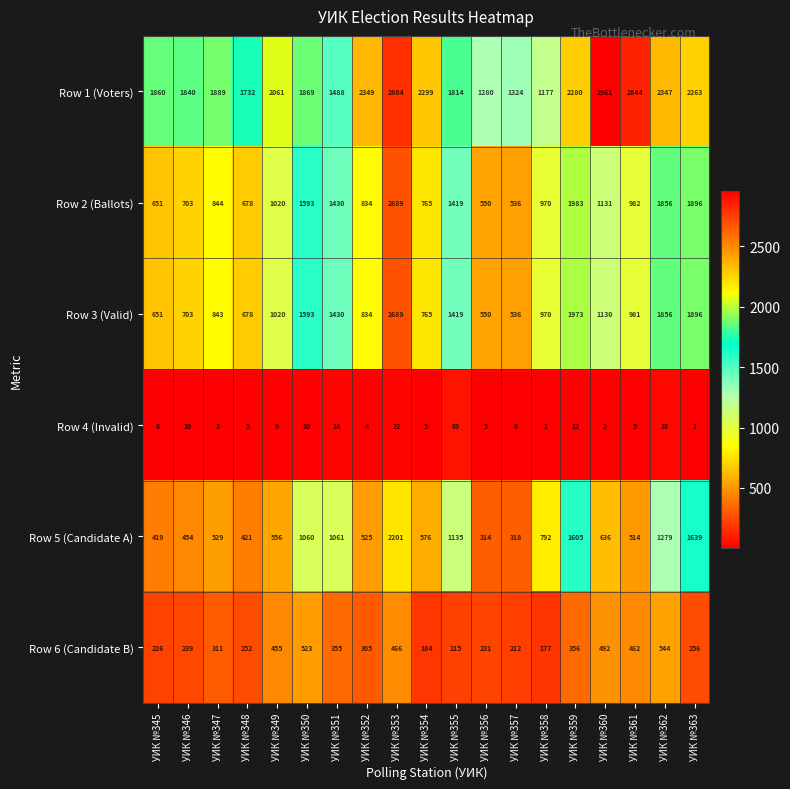

The Row 6 (Candidate B) series shows 311 at УИК №347. True or false?

True